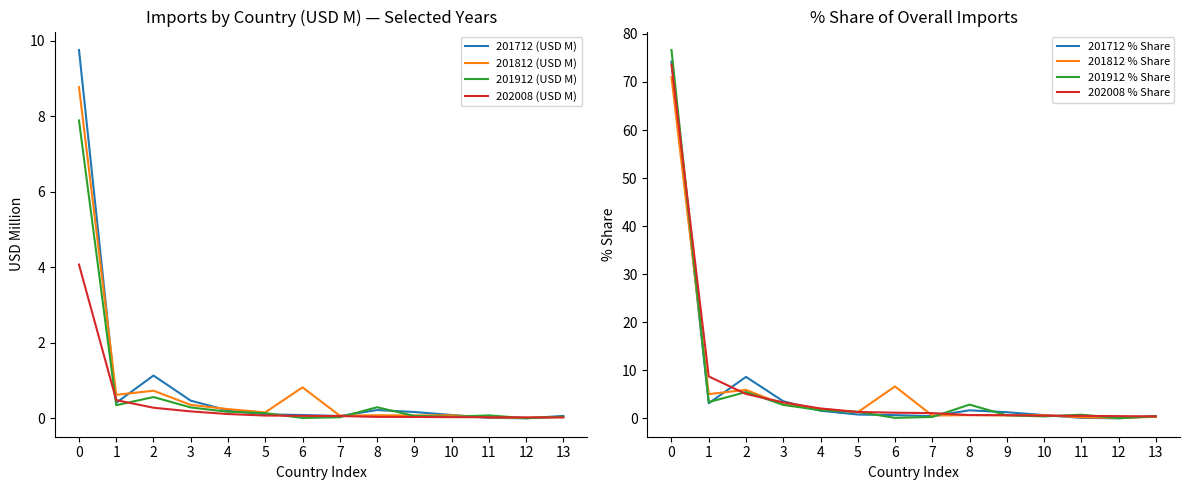

True or false: 201812 (USD M) and 202008 (USD M) intersect in this chart.

True